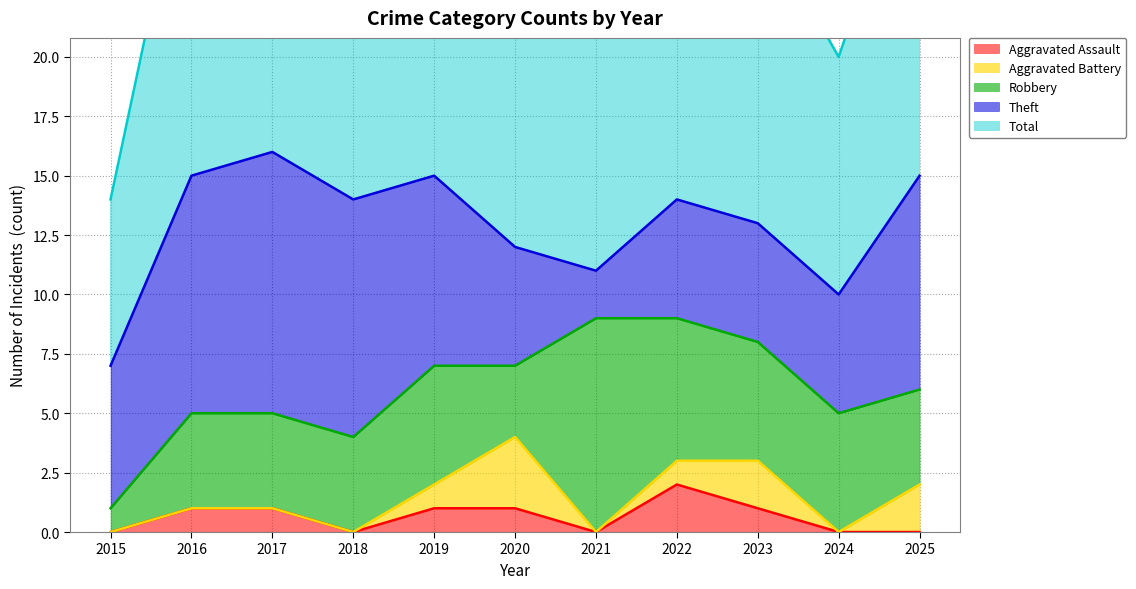

What are all the series names shown in the legend?

Aggravated Assault, Aggravated Battery, Robbery, Theft, Total